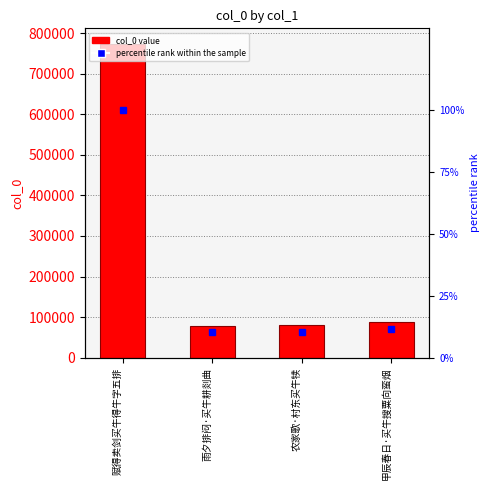

How many data points in col_0 are less than 88461?

2